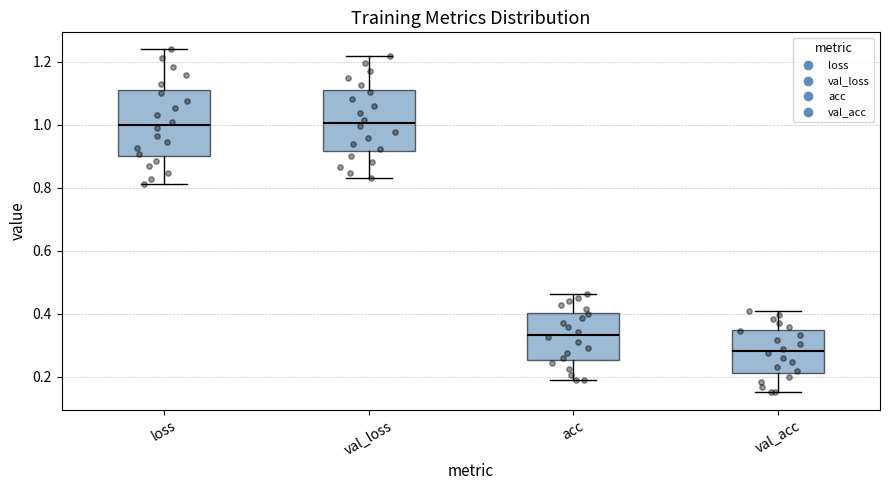

Reading left to right, read every box against the y-axis: the position of its median line, the range the box covers, and the ends of its whiskers. The values are not printed on the chart, so give them approximately, as read against the axis.

loss: median 1.00, box 0.90 to 1.10, whiskers 0.82 to 1.24
val_loss: median 1.00, box 0.92 to 1.10, whiskers 0.84 to 1.22
acc: median 0.34, box 0.26 to 0.40, whiskers 0.18 to 0.46
val_acc: median 0.28, box 0.22 to 0.34, whiskers 0.16 to 0.40